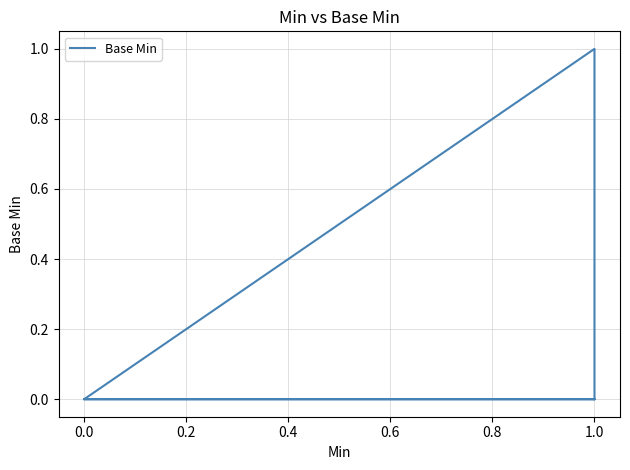

How many data points are above 0?

1